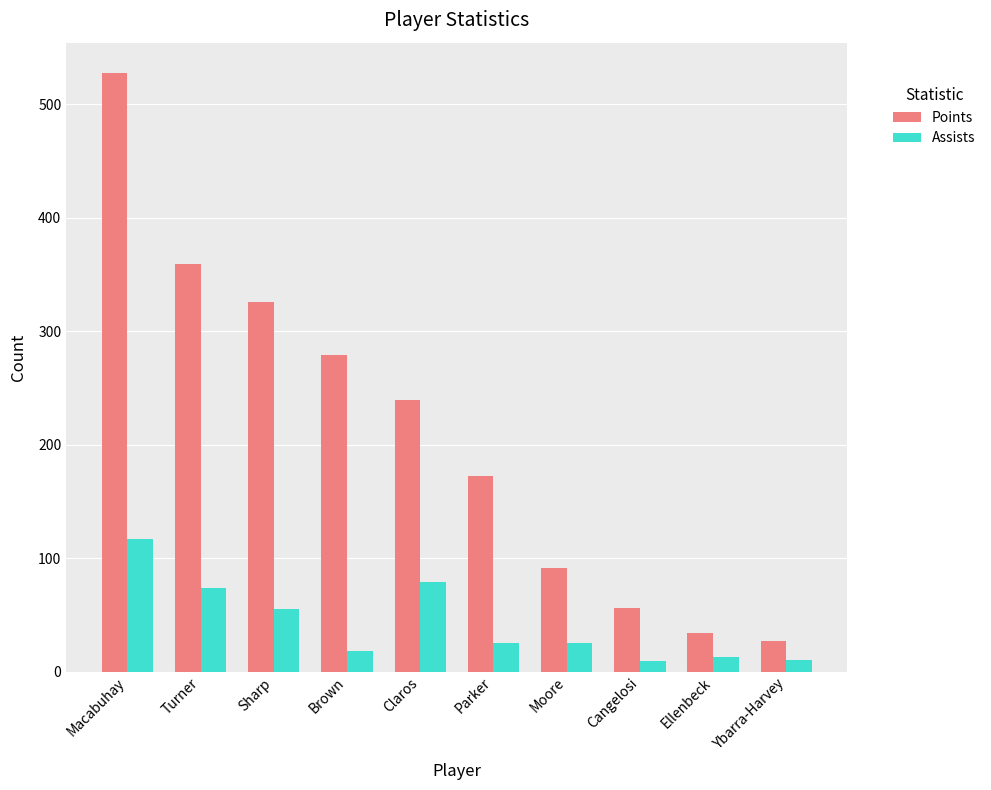

What are all the series names shown in the legend?

Points, Assists